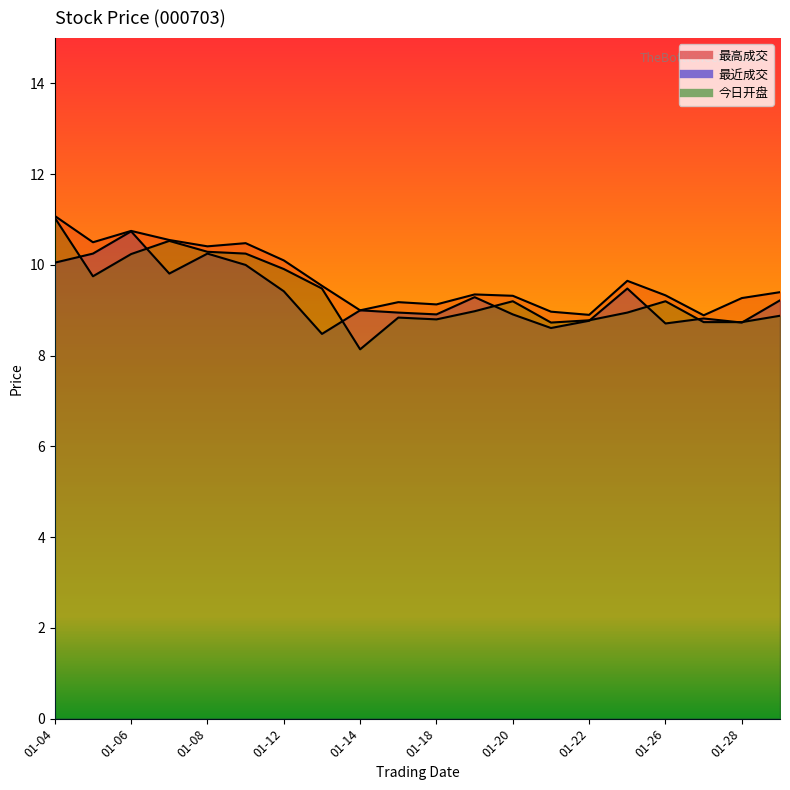

The 最高成交 series shows 5.8 at 01-29. True or false?

False